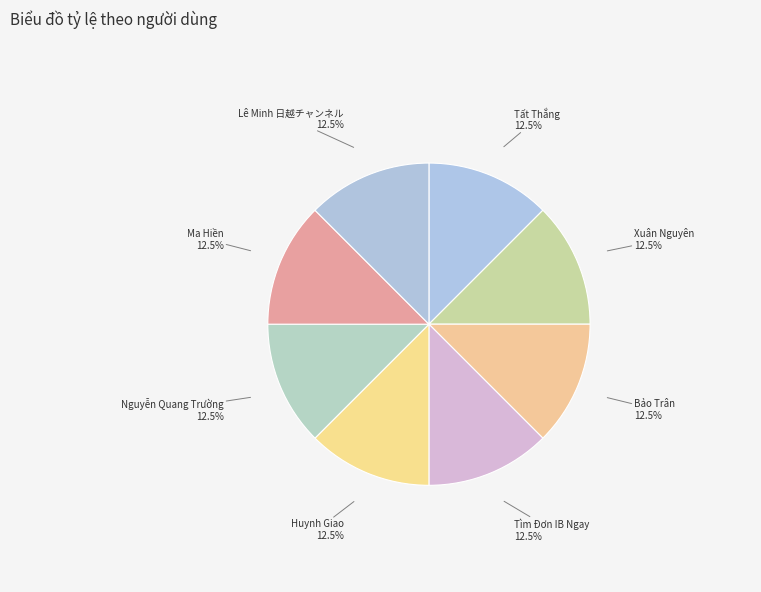

How many segments does this pie chart have?

8